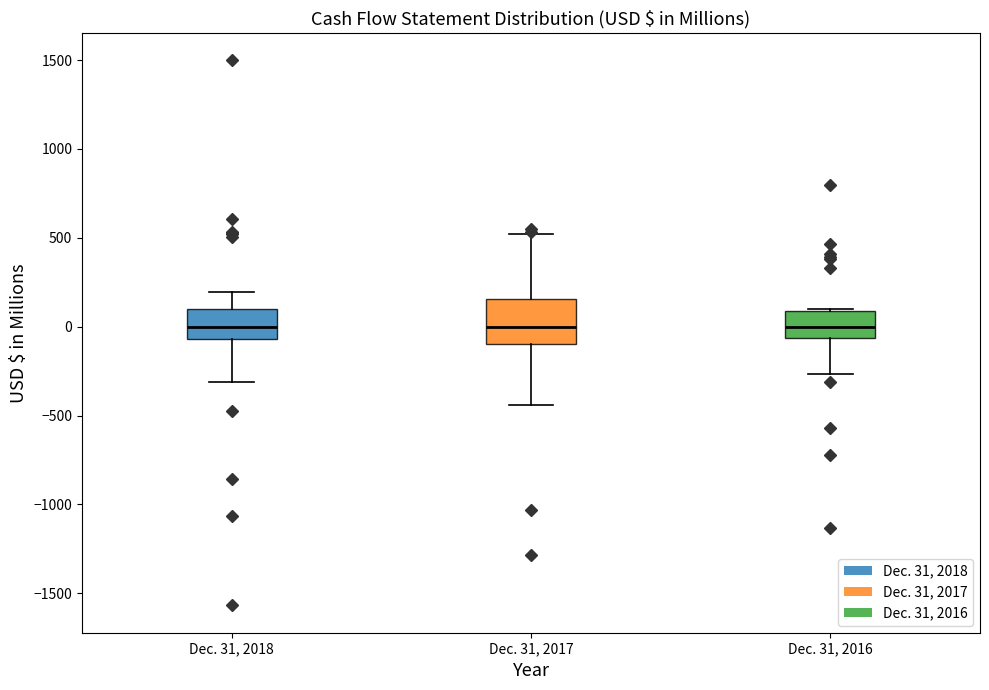

Reading left to right, read every box against the y-axis: the position of its median line, the range the box covers, and the ends of its whiskers. The values are not printed on the chart, so give them approximately, as read against the axis.

Dec. 31, 2018: median 0, box -50 to 100, whiskers -300 to 200
Dec. 31, 2017: median 0, box -100 to 150, whiskers -450 to 500
Dec. 31, 2016: median 0, box -50 to 100, whiskers -250 to 100